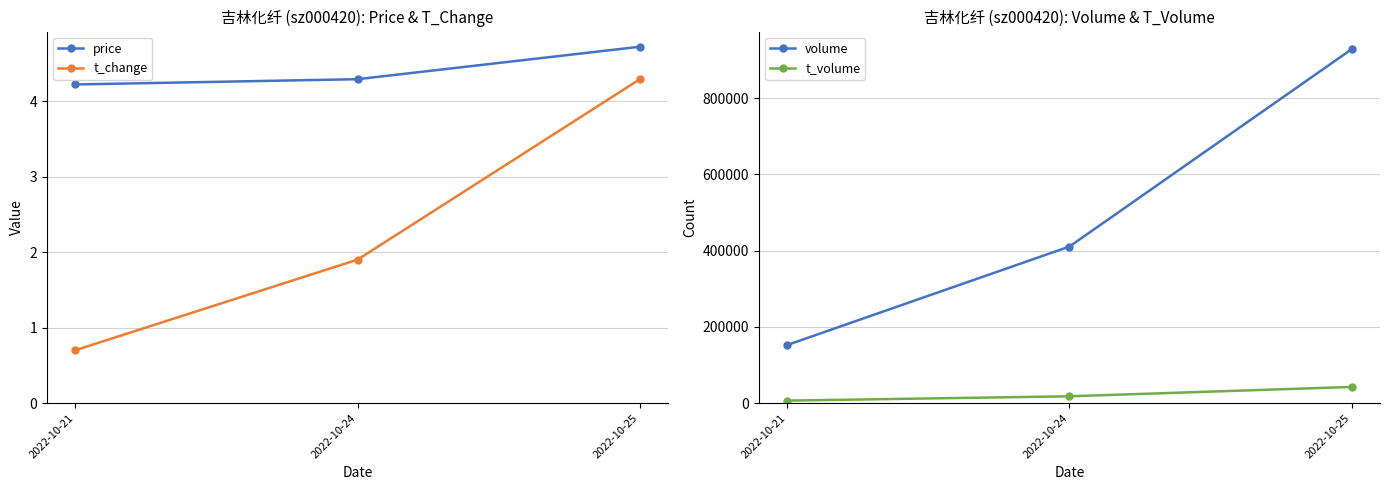

Which series has the largest range (max minus min)?

volume